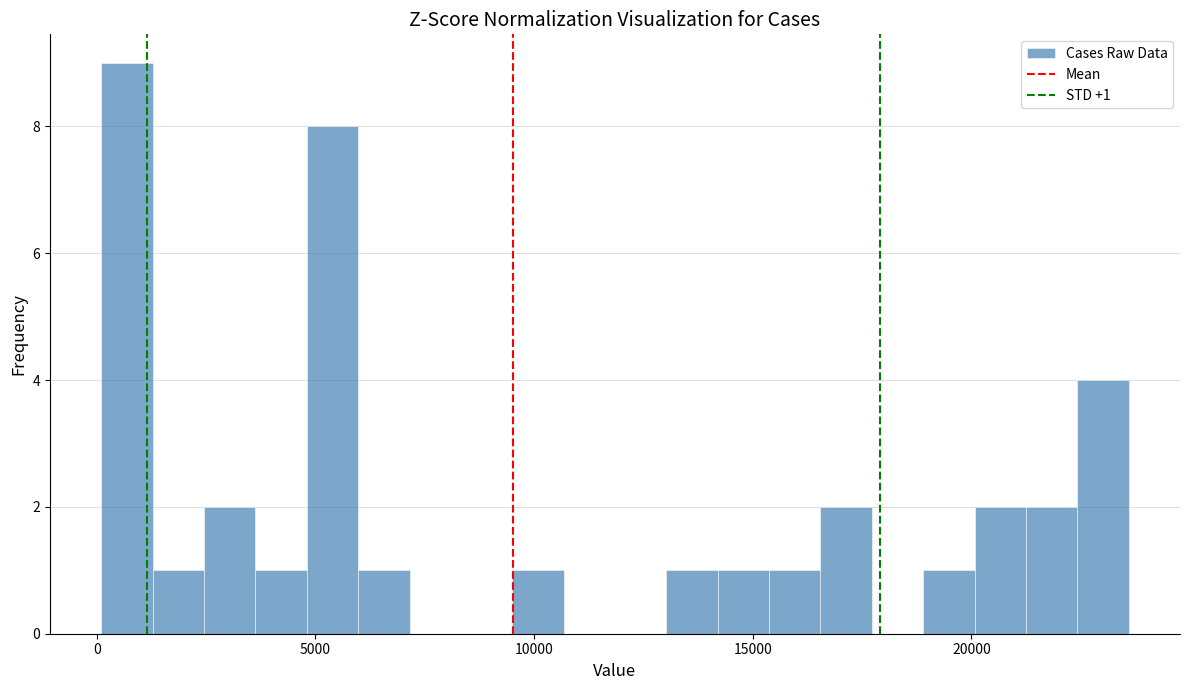

Read against the x-axis, roughly where is the centre of the tallest bar?

500